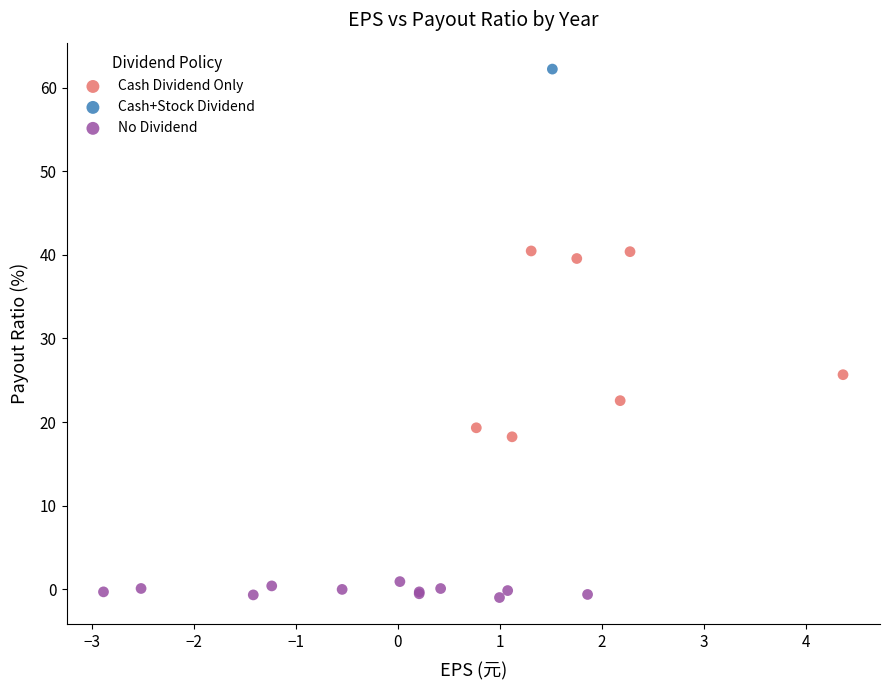

What are all the series names shown in the legend?

Cash Dividend Only, Cash+Stock Dividend, No Dividend